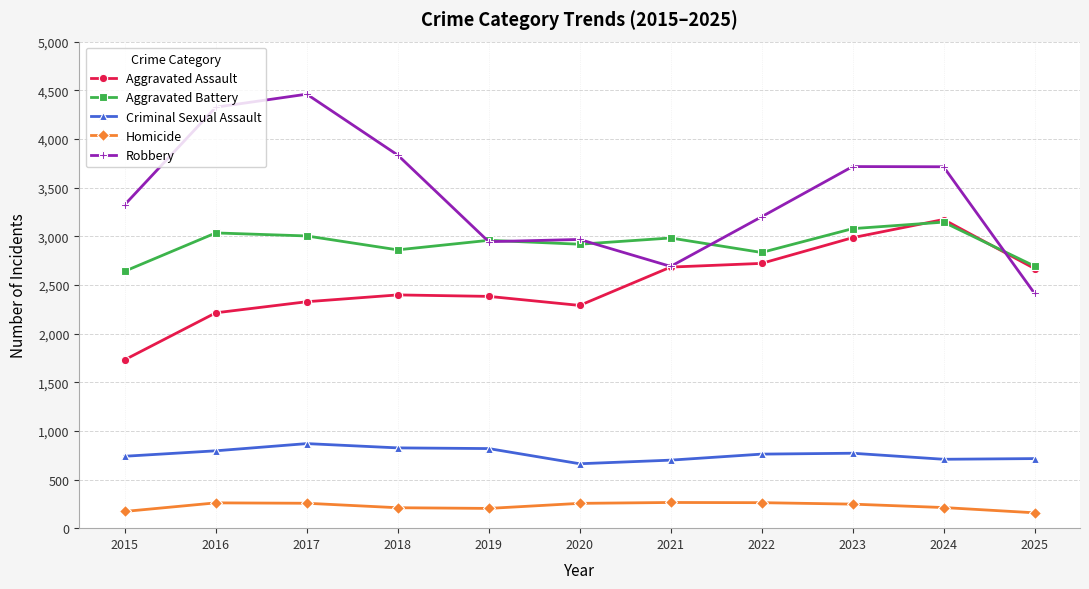

What is the sum of the Aggravated Assault values at 2017 and 2021?

5010